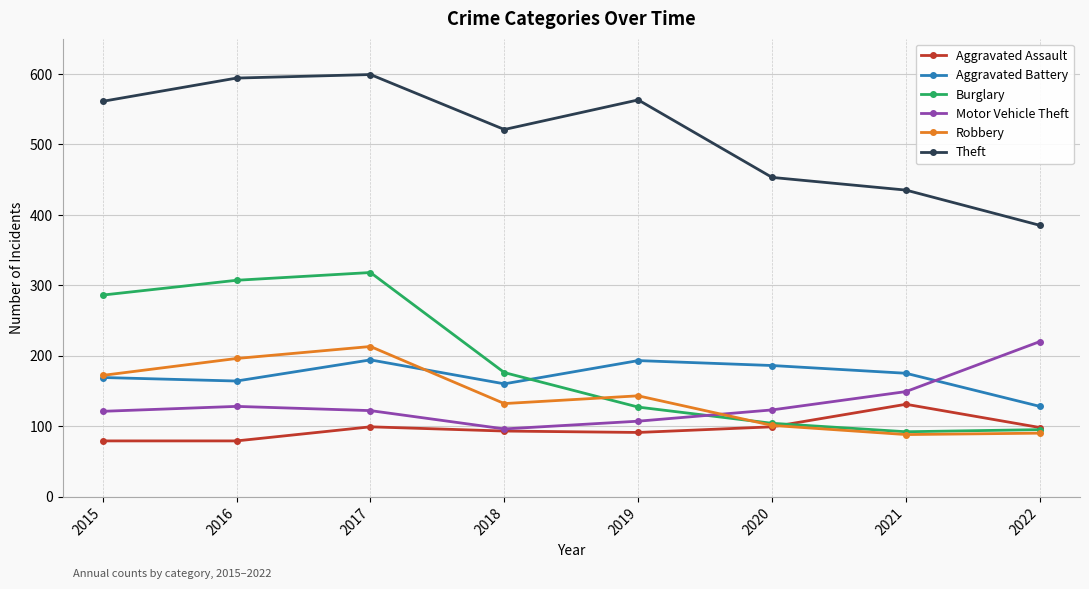

At which category is the sum across all series the highest?

2017